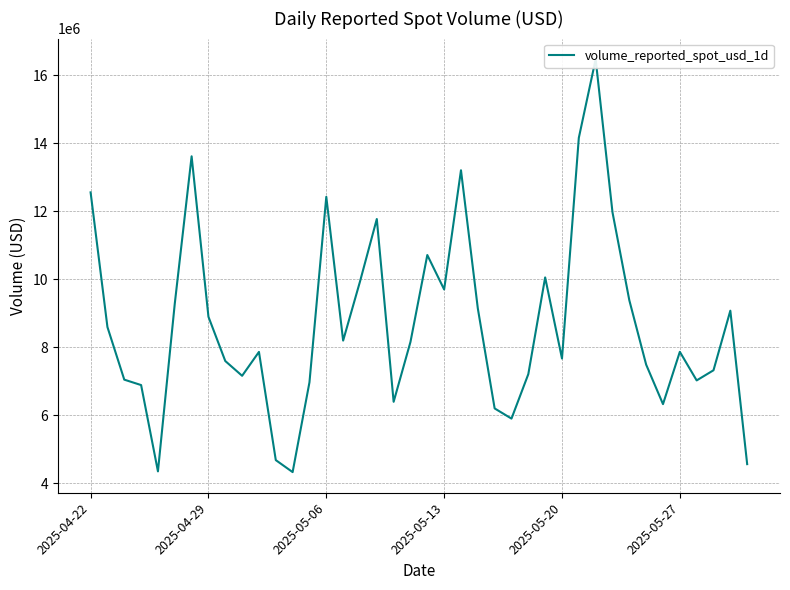

How many interior local valleys (lower than both neighbors) does the data have?

10